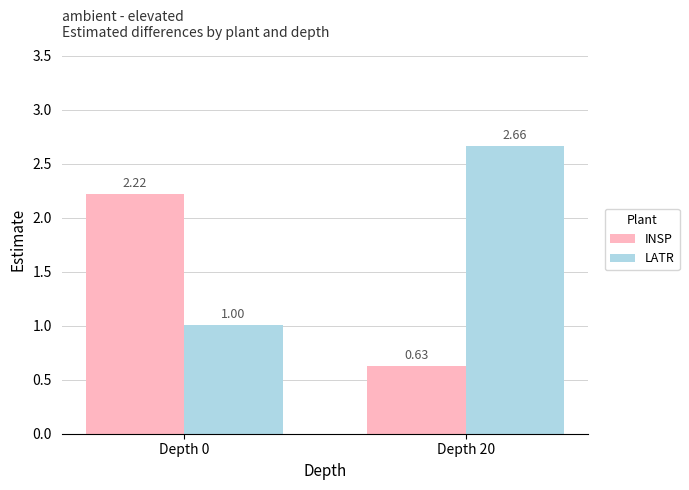

How many groups of bars are there?

2